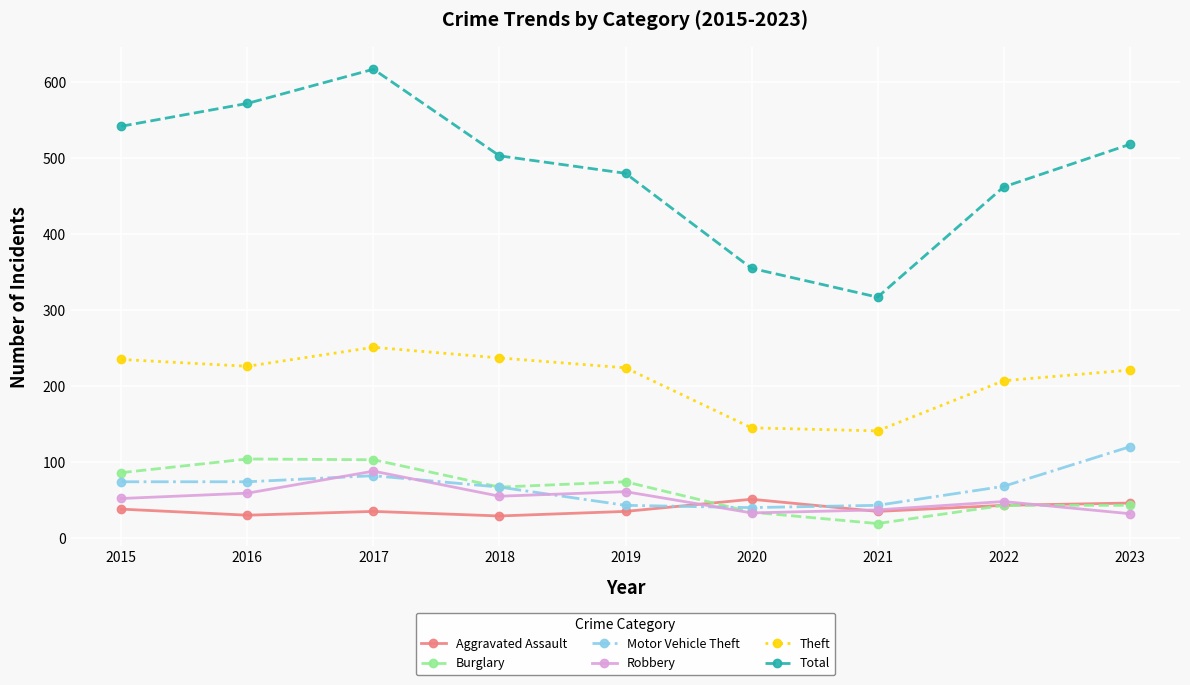

How many values in the Motor Vehicle Theft series are below 68?

4